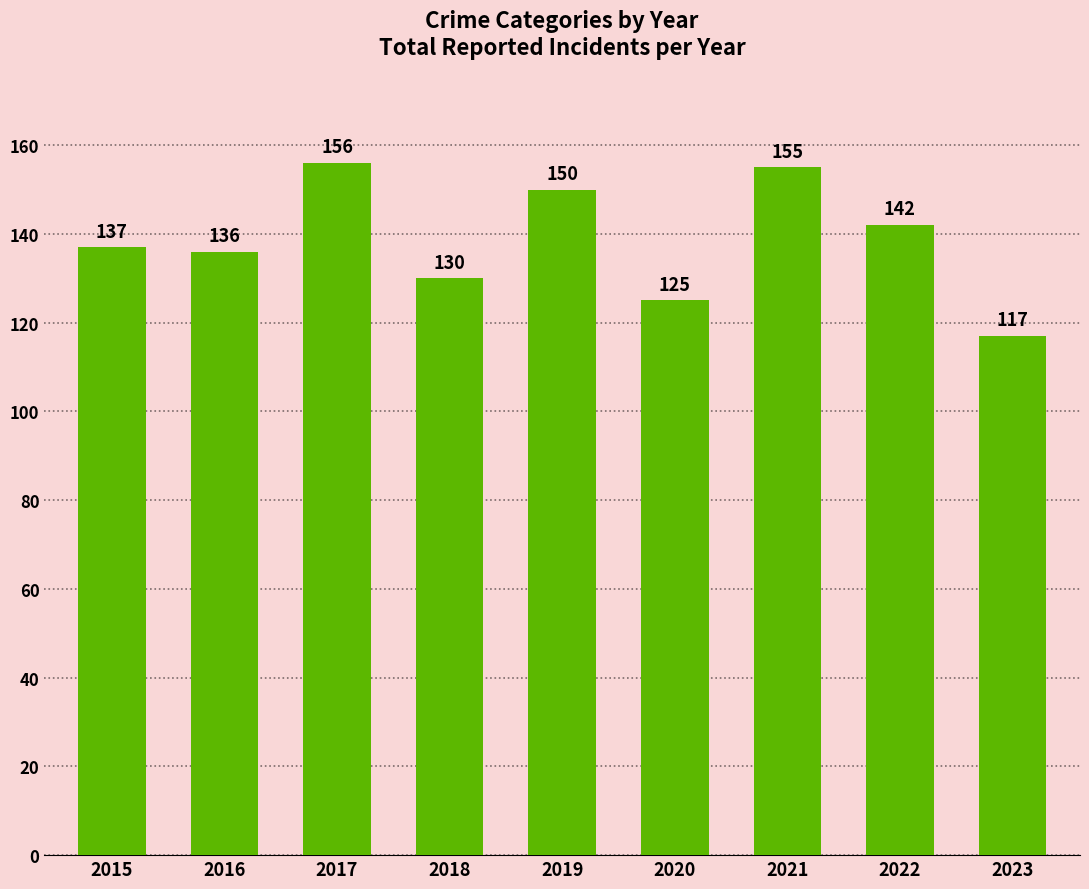

Does the chart contain any negative values?

No